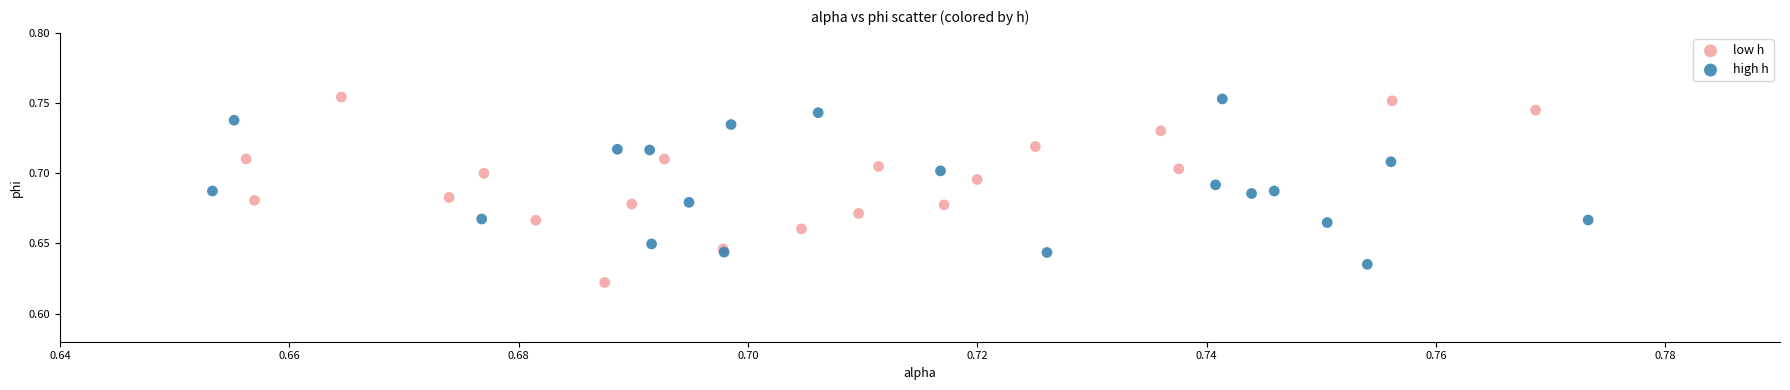

What are all the series names shown in the legend?

low h, high h